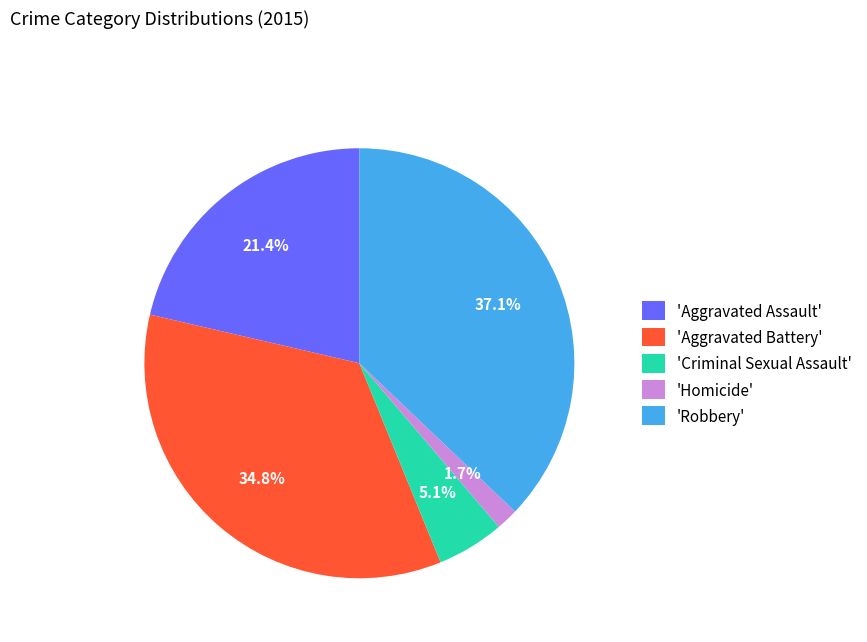

What is the smallest slice in the pie chart?

'Homicide'